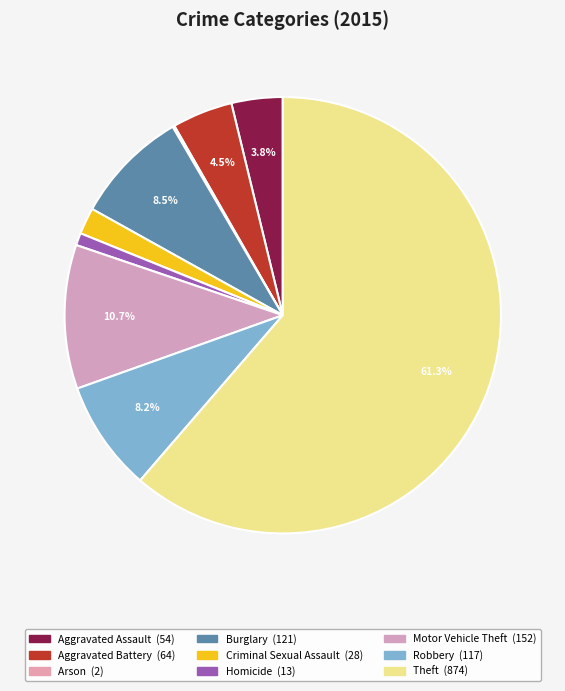

Combined, what portion of the pie is Burglary and Arson?

8.6%